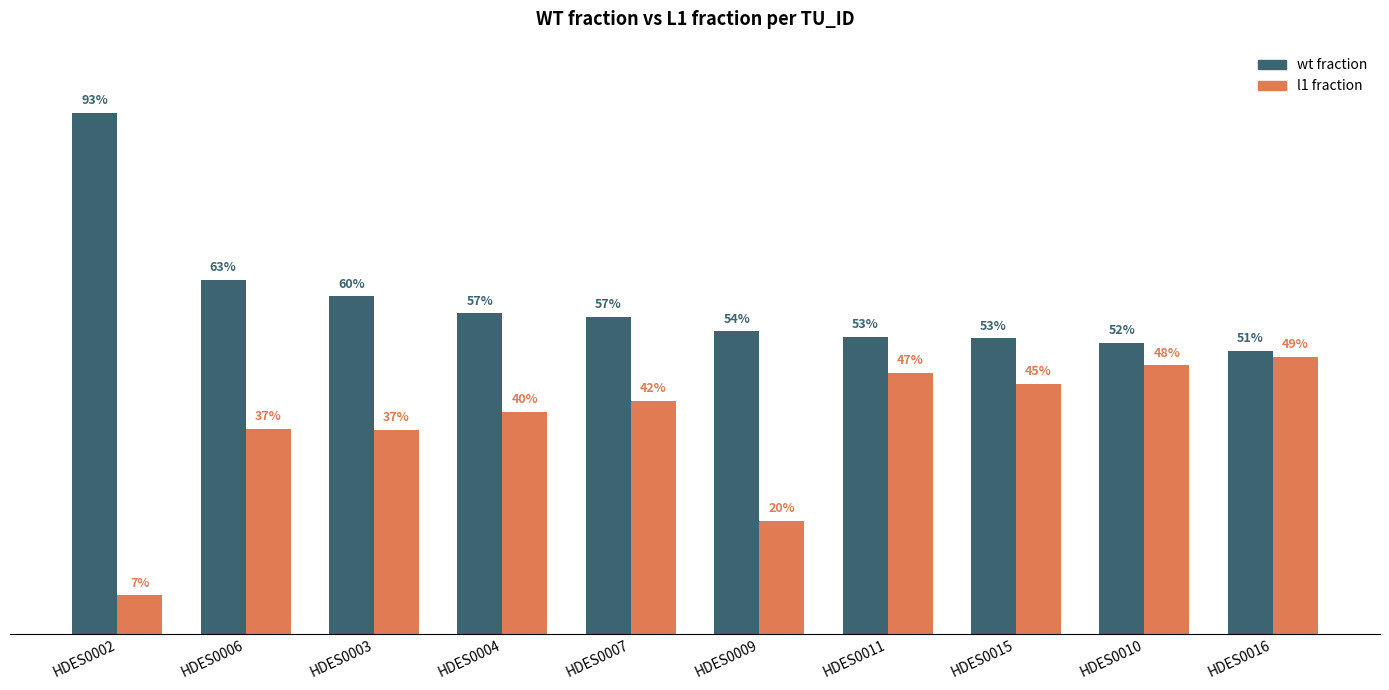

What are all the series names shown in the legend?

wt fraction, l1 fraction